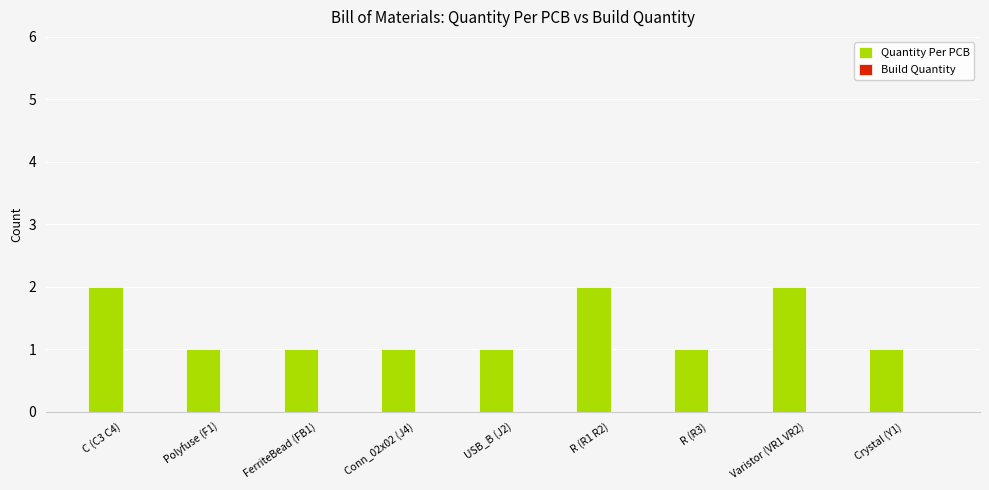

The value at Varistor (VR1 VR2) is 2. True or false?

True